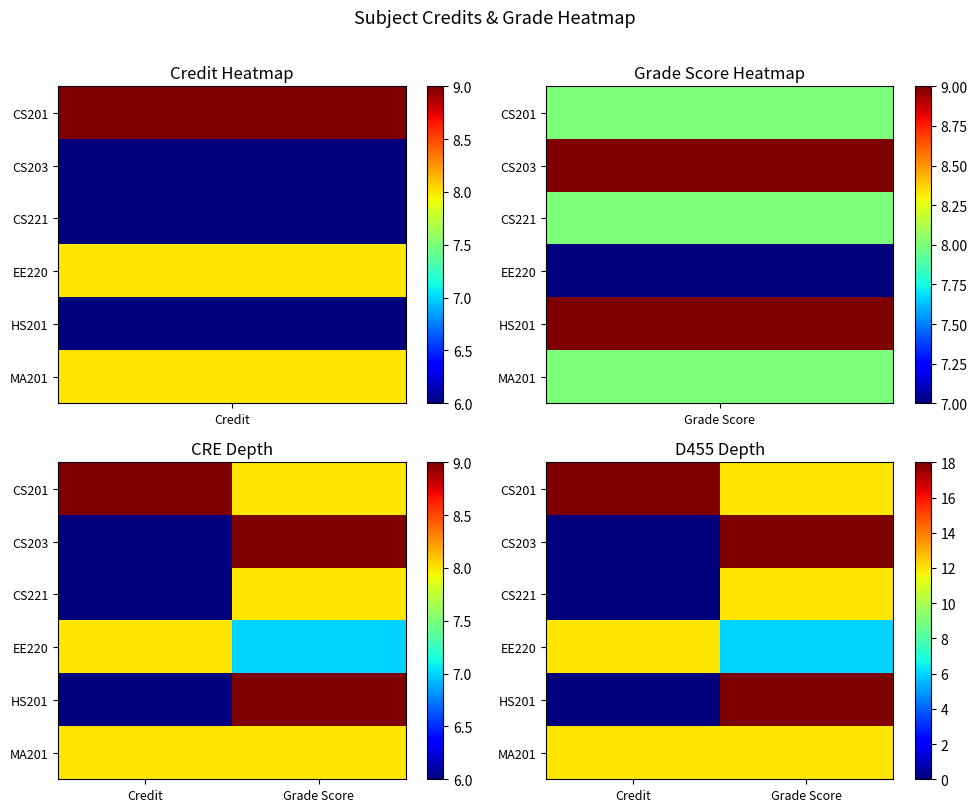

At how many categories does at least one series exceed 4?

2